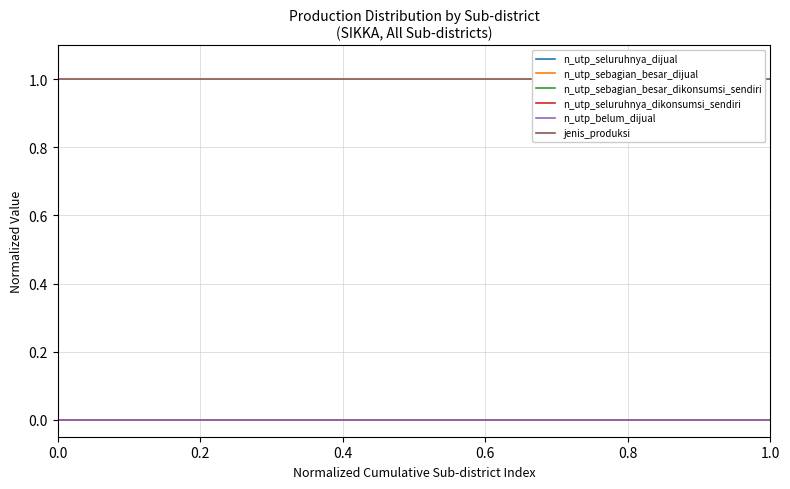

Does the chart display data point markers on the line(s)?

No